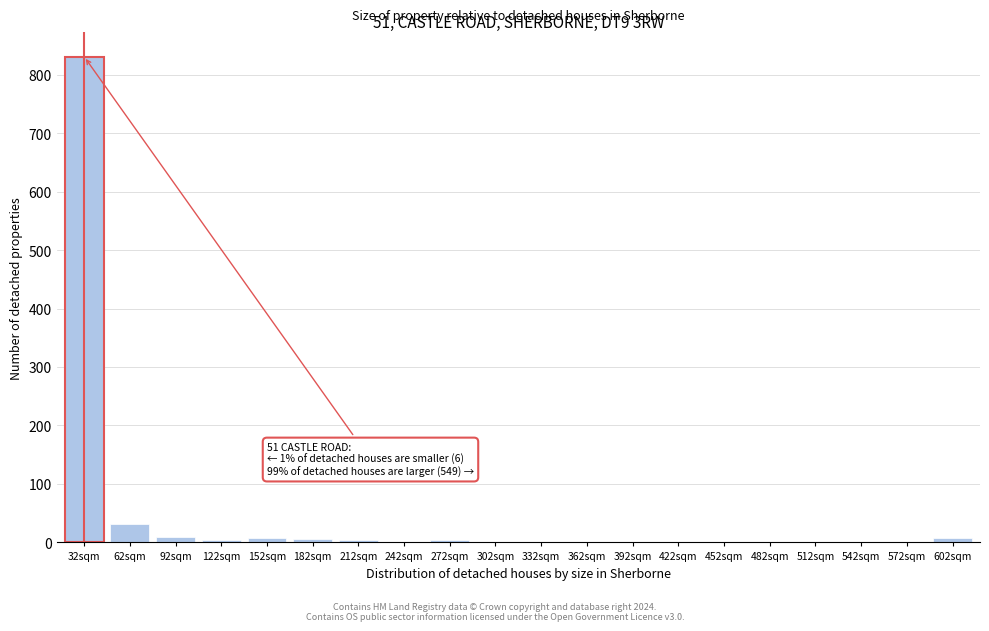

At which label is the value closest to 415?

62sqm